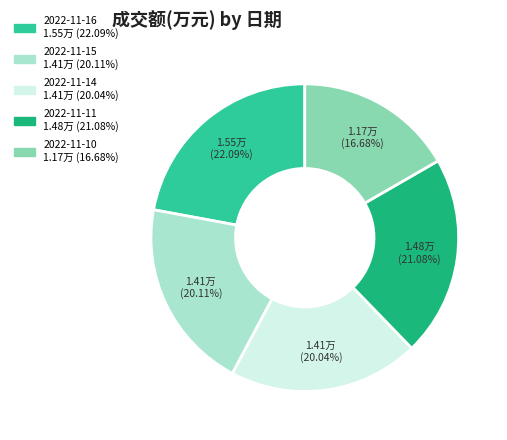

What percentage is the 2022-11-10 slice, to the nearest percent?

17%